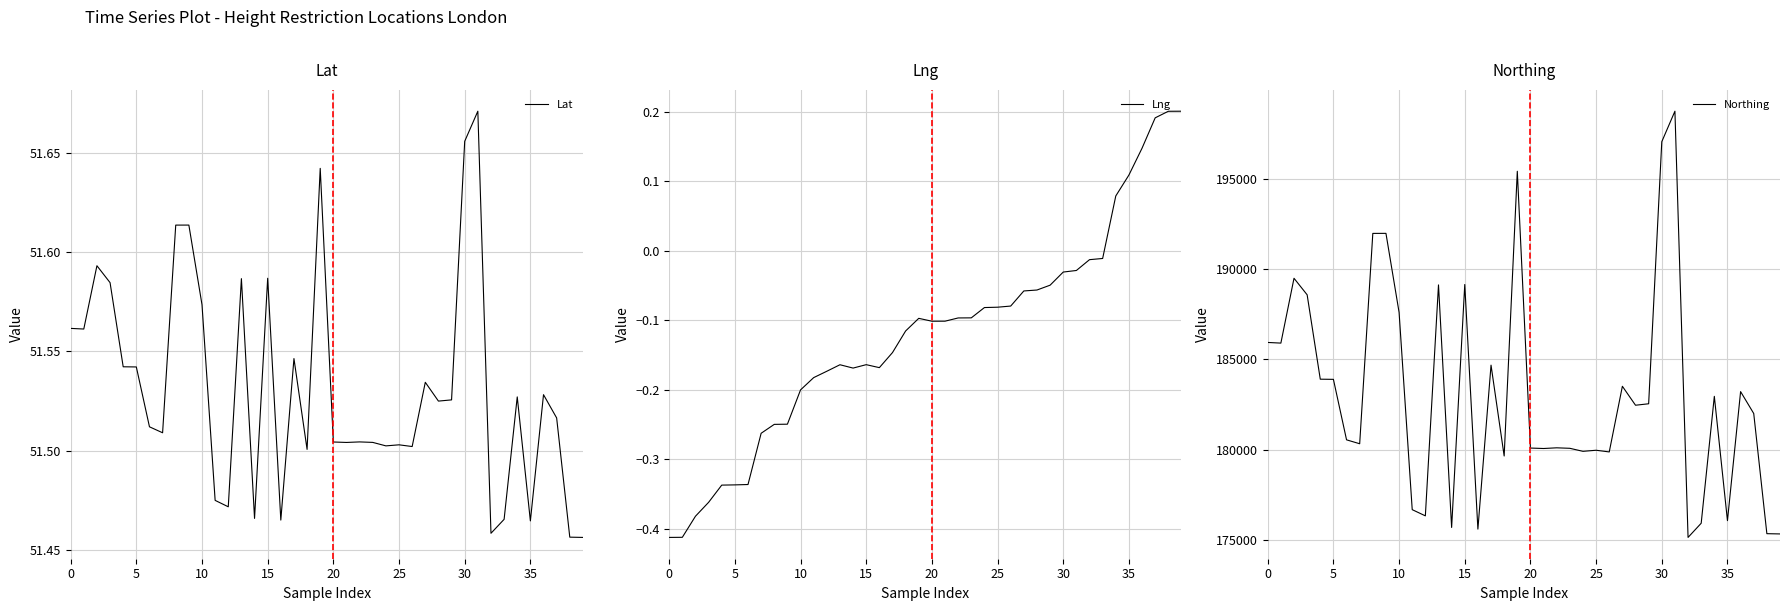

At how many categories does at least one series exceed 194142?

3